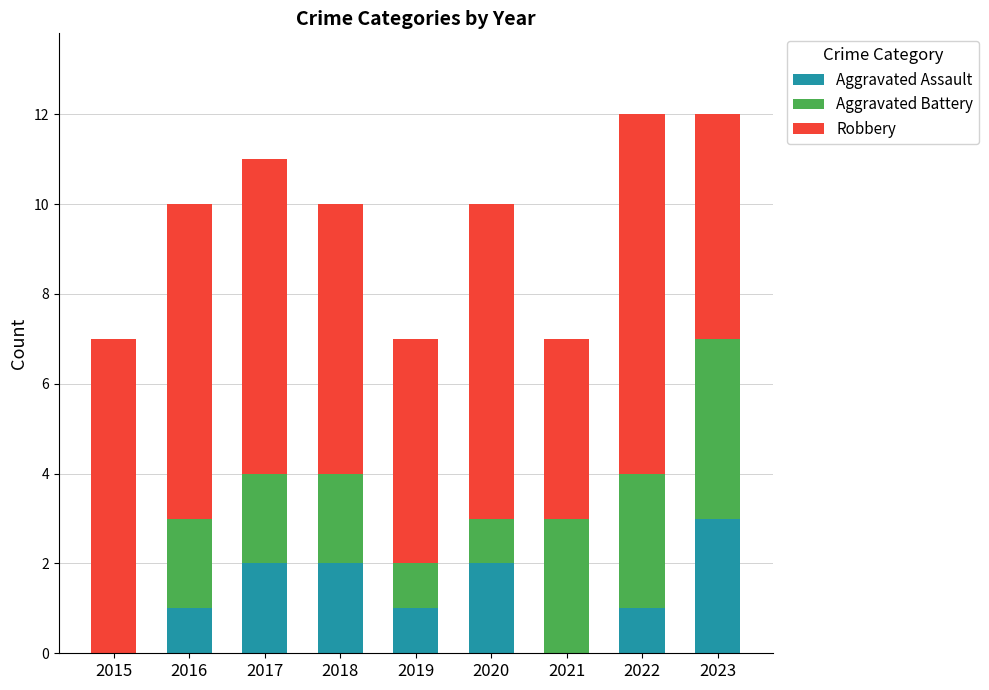

What is the total value across all series at 2021?

7